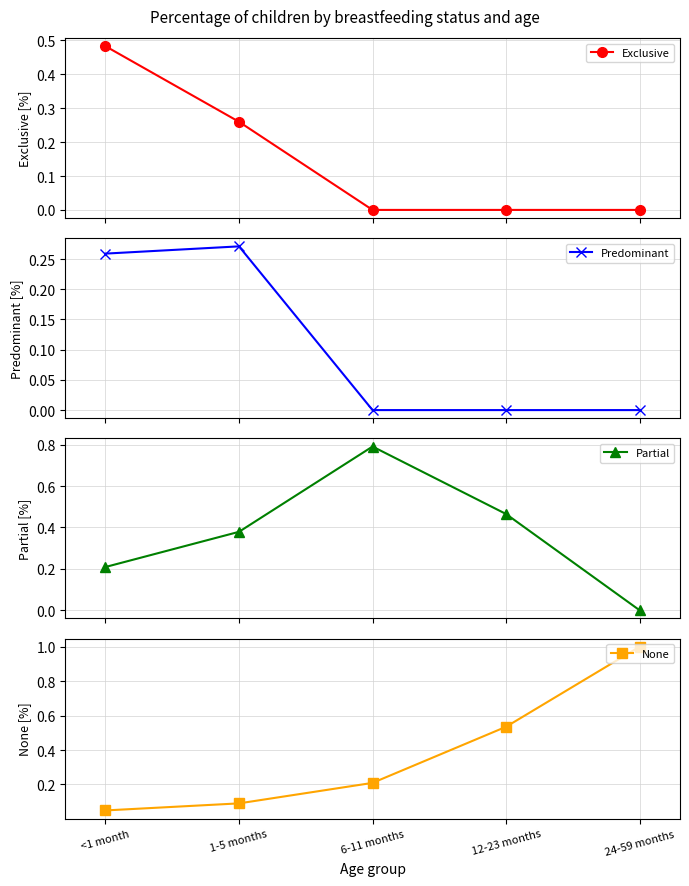

What are all the series names shown in the legend?

Exclusive, Predominant, Partial, None